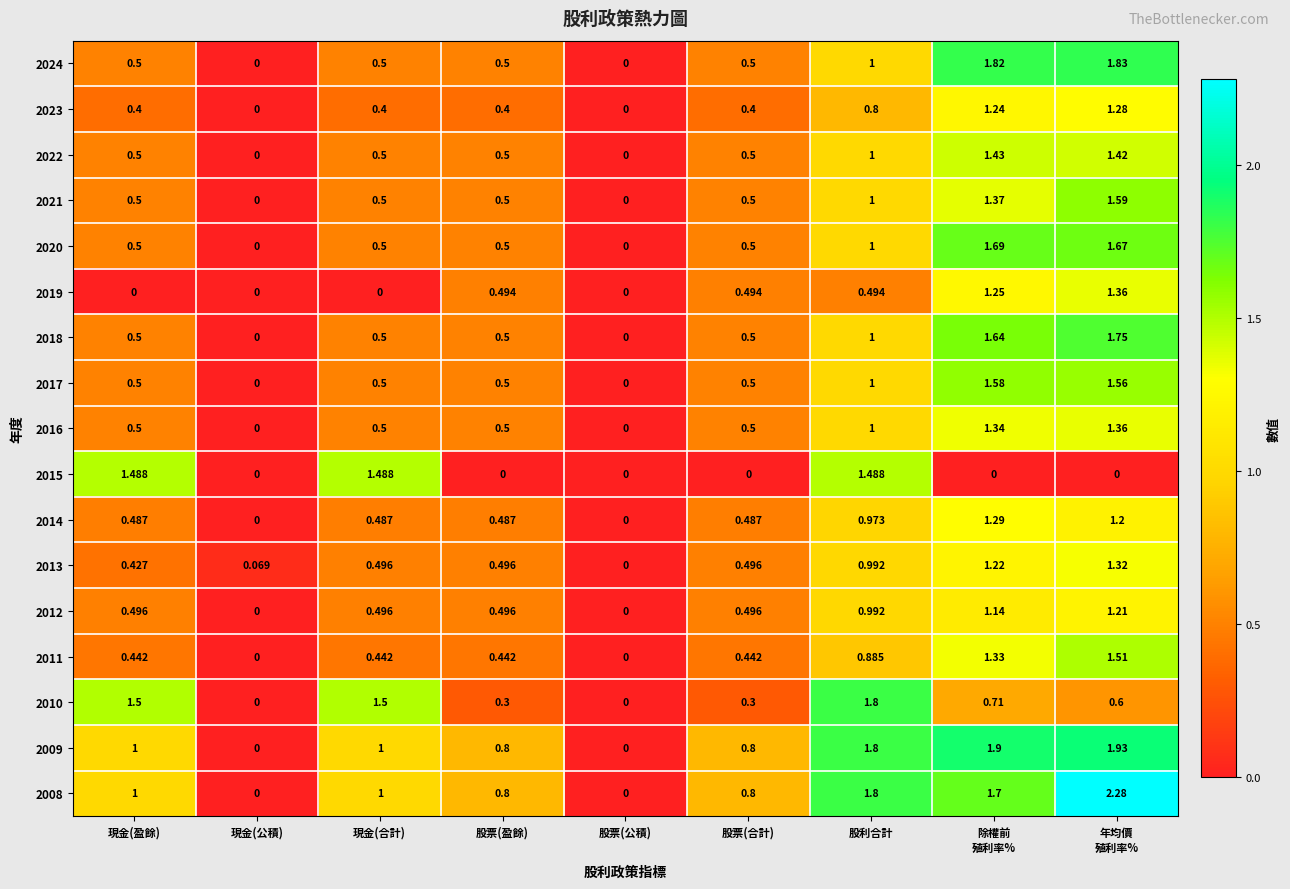

What is the total value across all series at 現金(盈餘)?

10.7